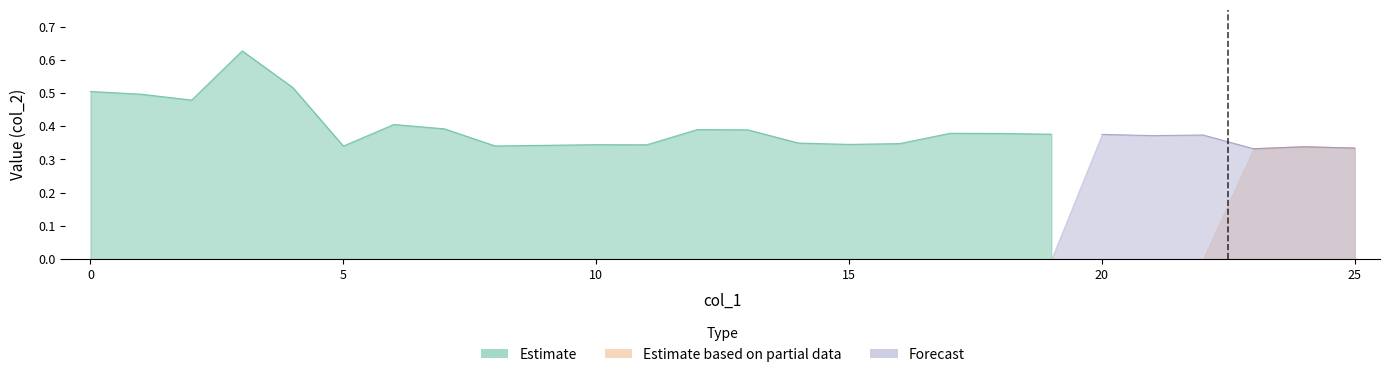

True or false: Estimate and Forecast intersect in this chart.

False